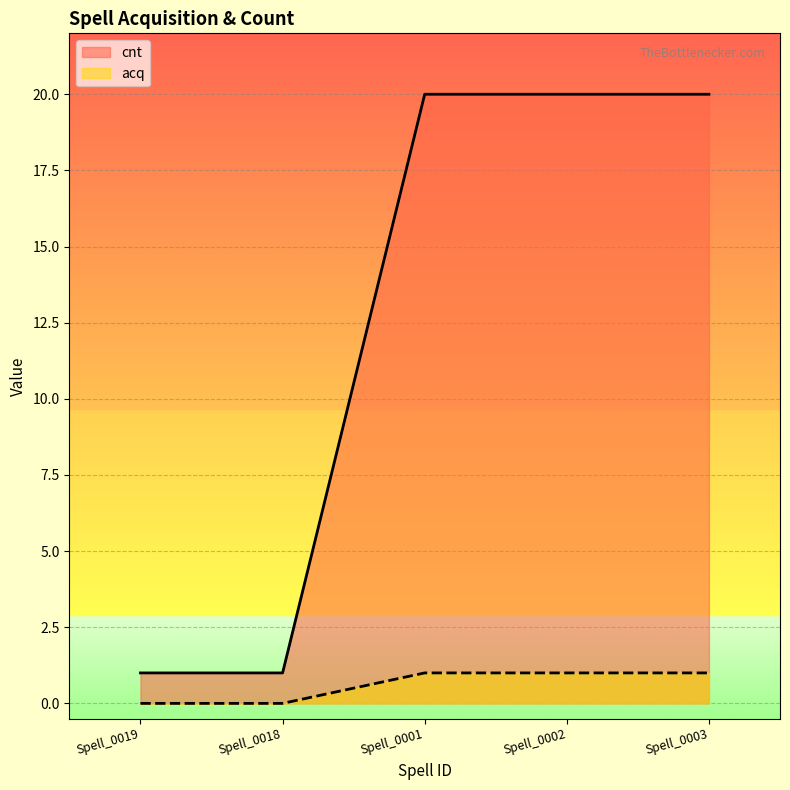

How many lines are shown in the chart?

2